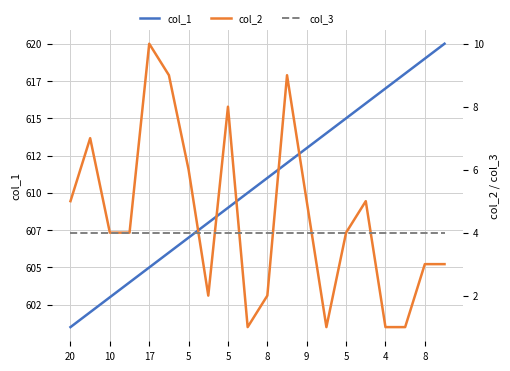

How many lines are shown in the chart?

3